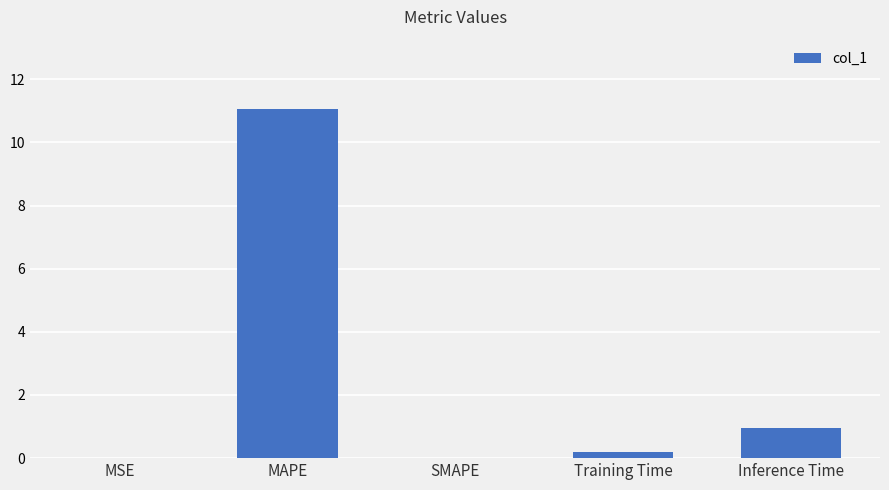

Between MAPE and Training Time, which is larger?

MAPE